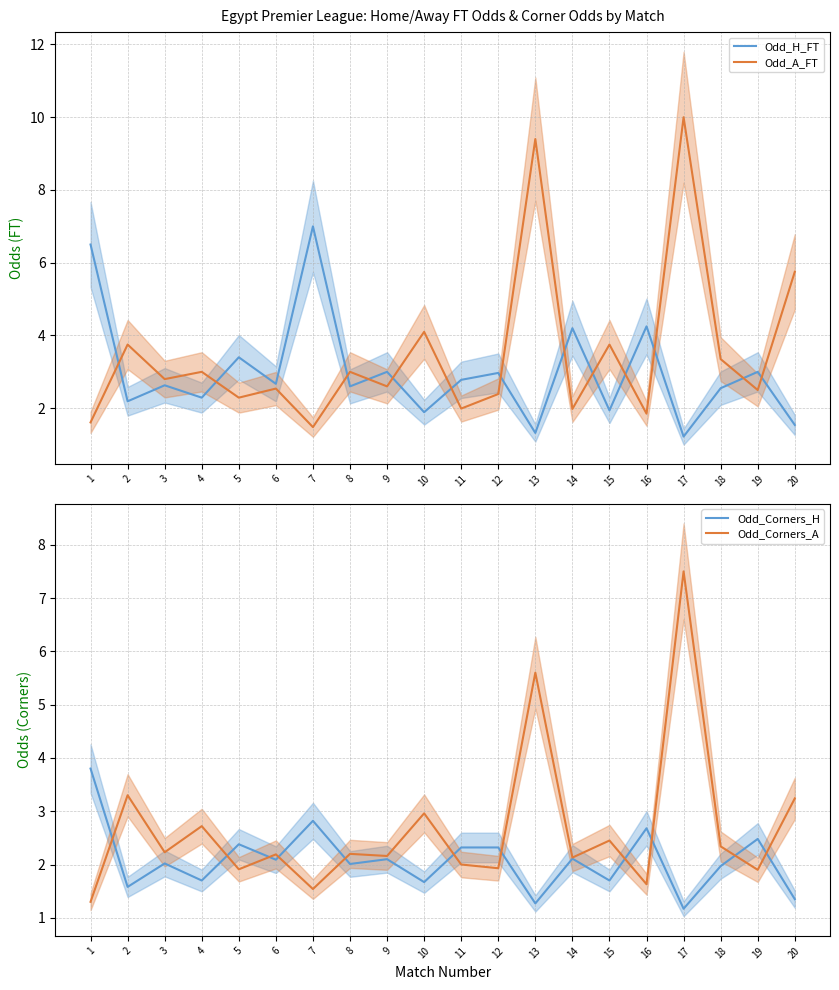

What is the highest value of the Odd_H_FT series?

7.0